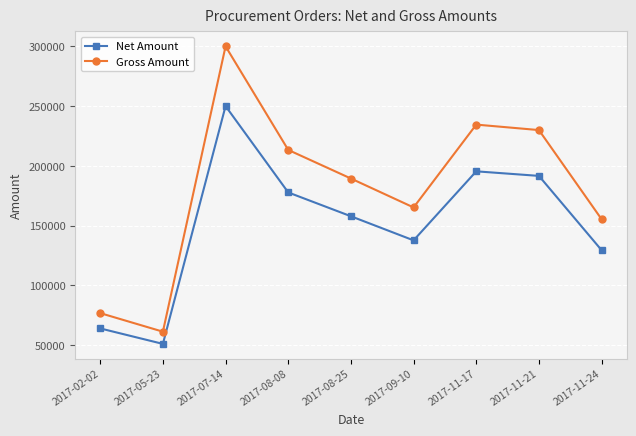

At which label is Gross Amount closest to 180649?

2017-08-25